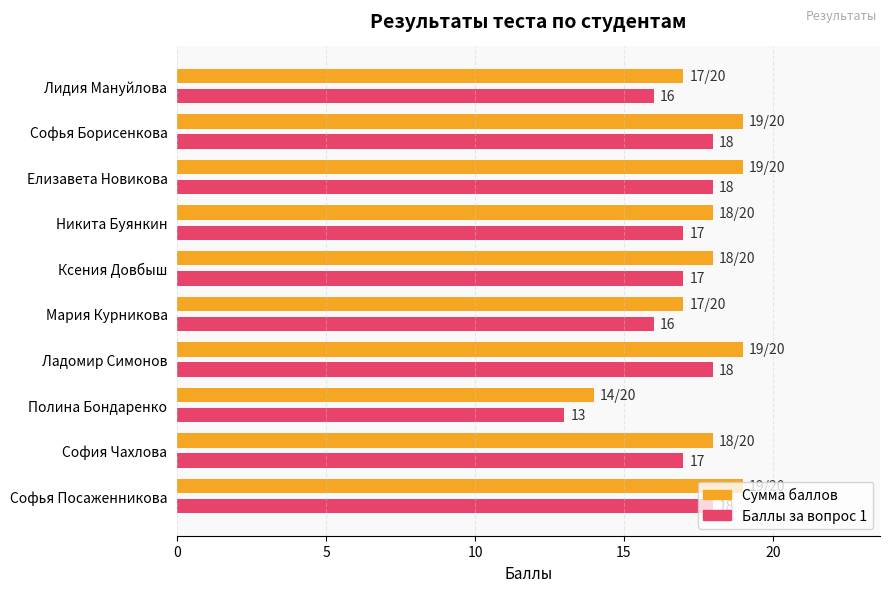

What is the approximate value of Баллы за вопрос 1 at София Чахлова?

17